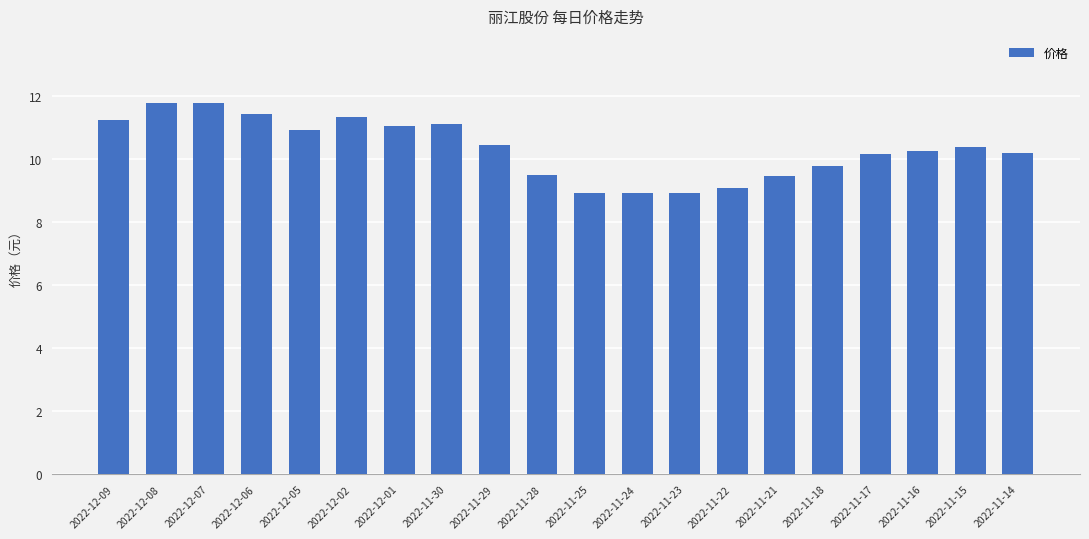

At which label does the data first exceed 10?

2022-12-09